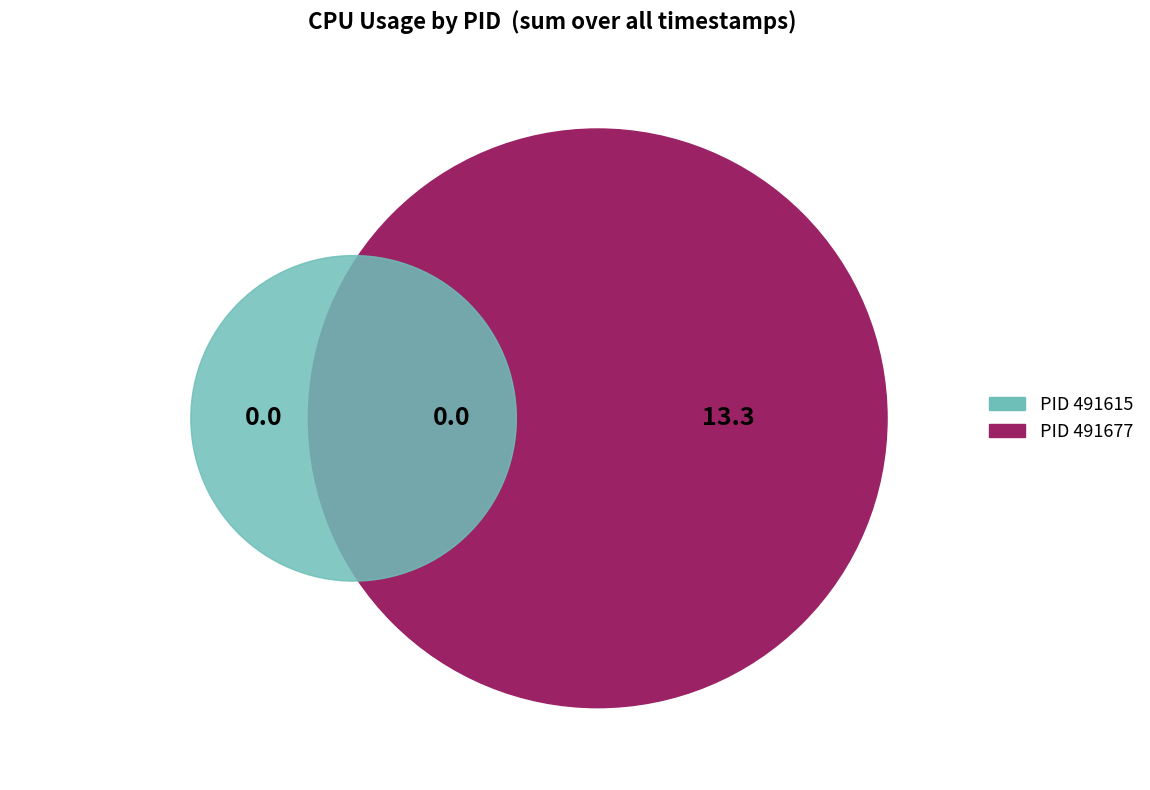

What is the change in value from 491615 to 491677?

+13.3